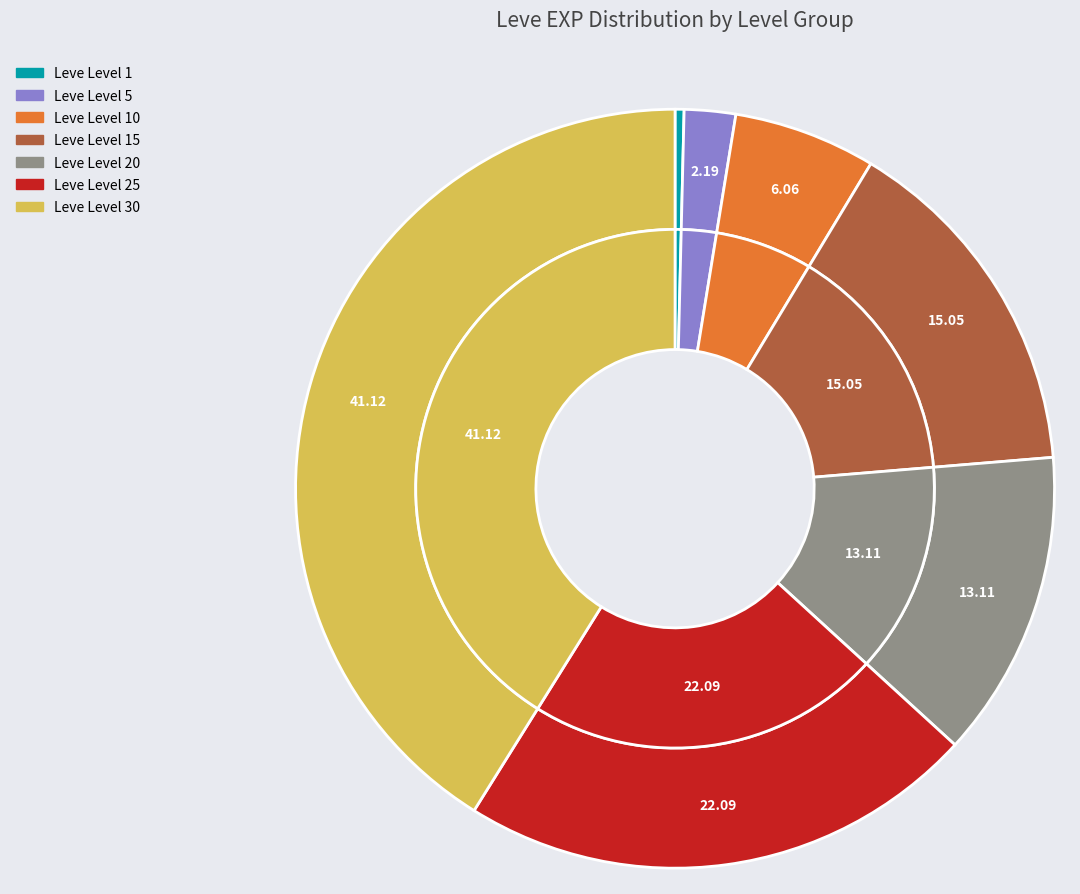

To the nearest percent, what percentage of the pie is Leve Level 10?

6%